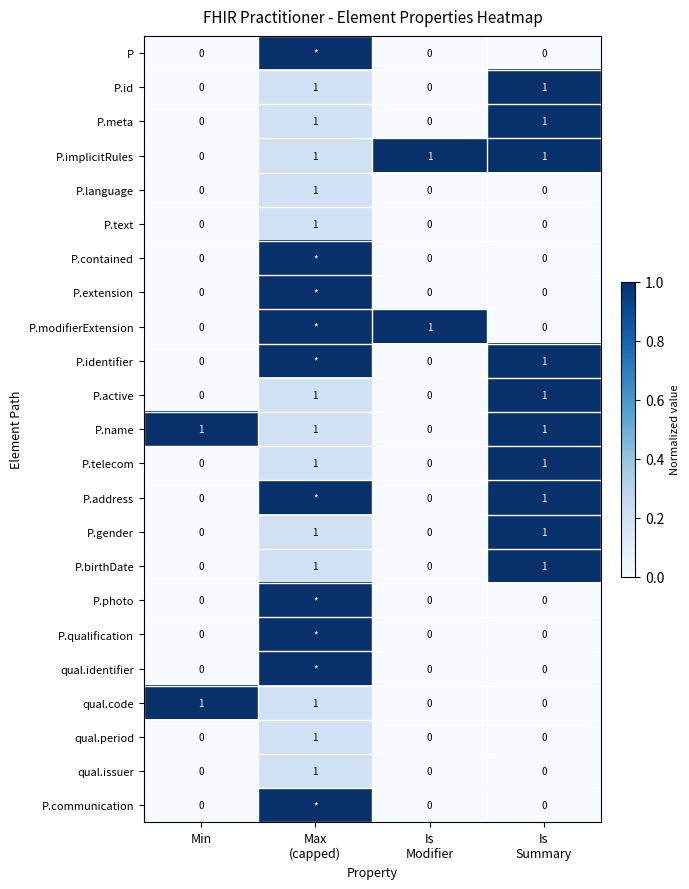

The P.gender series shows 0 at Min. True or false?

True